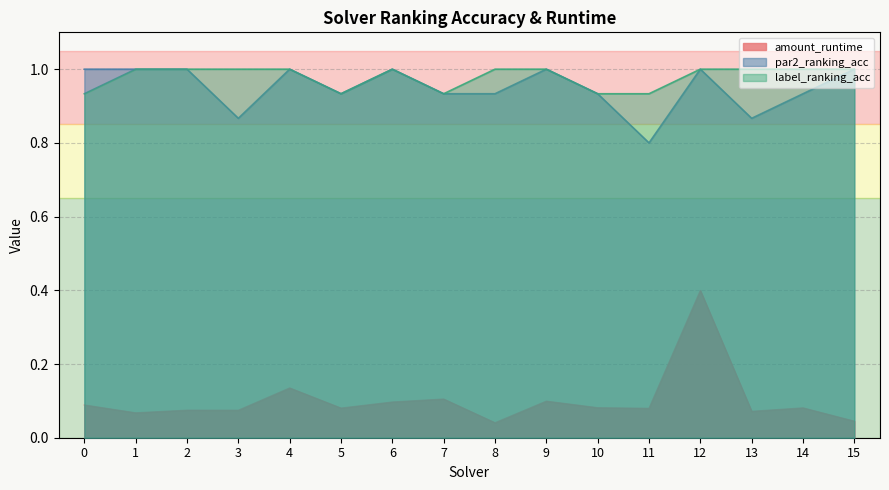

How many series are shown in this chart?

3